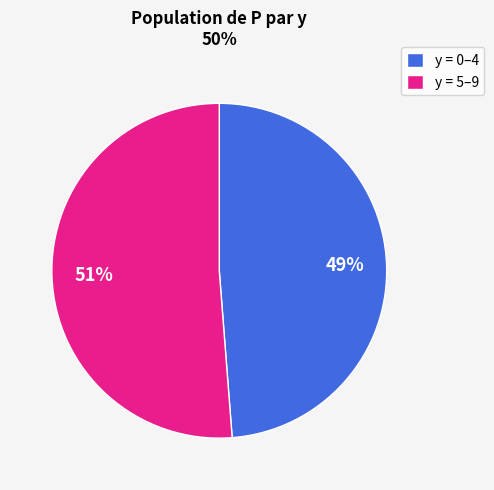

To the nearest percent, what portion does y = 5–9 represent?

51%